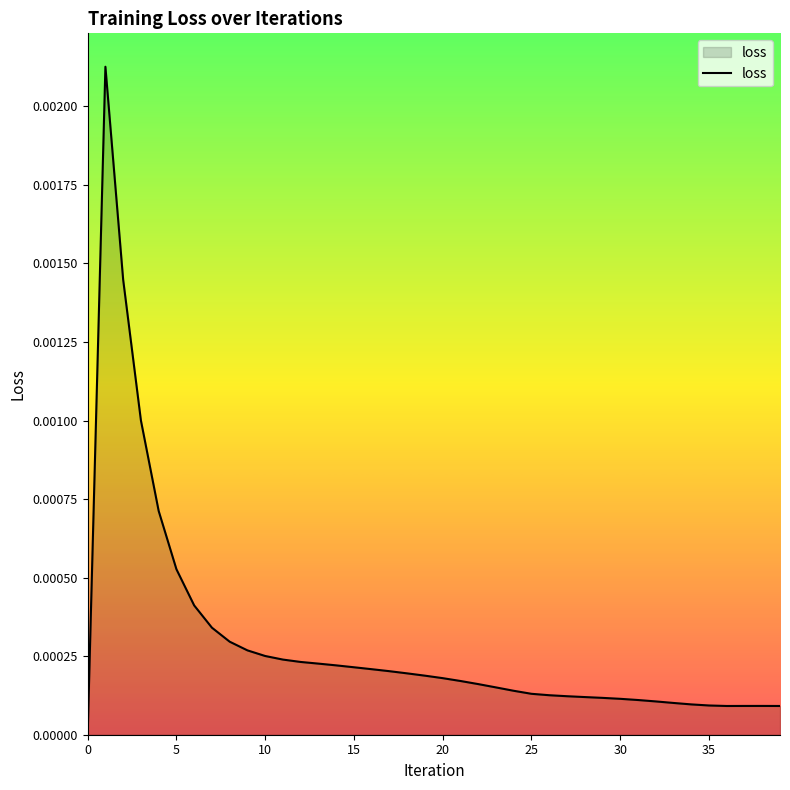

How many lines are shown in the chart?

1